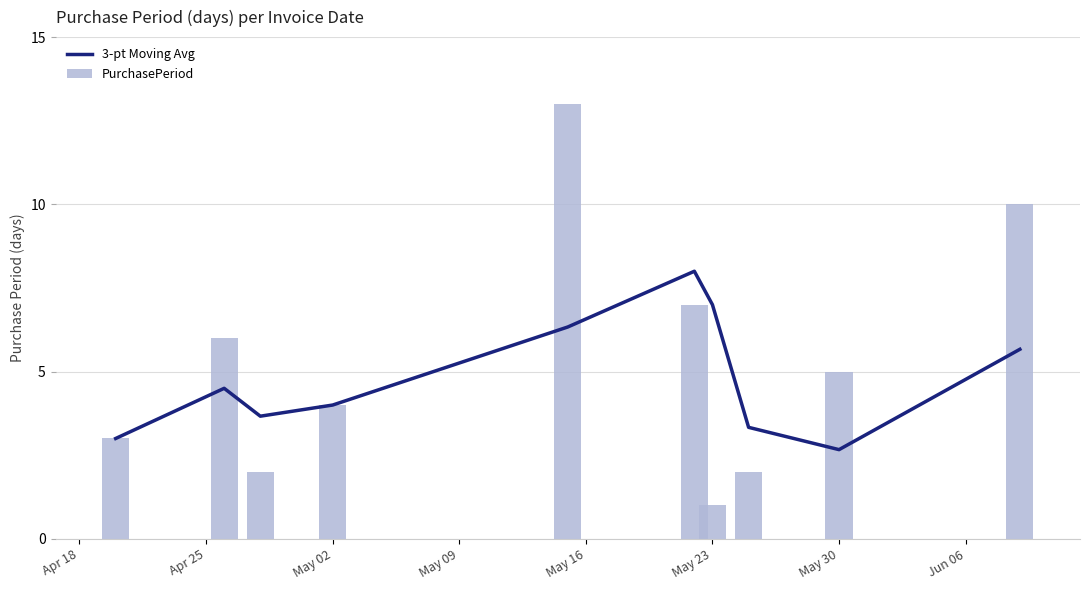

At how many categories does at least one series exceed 5?

5